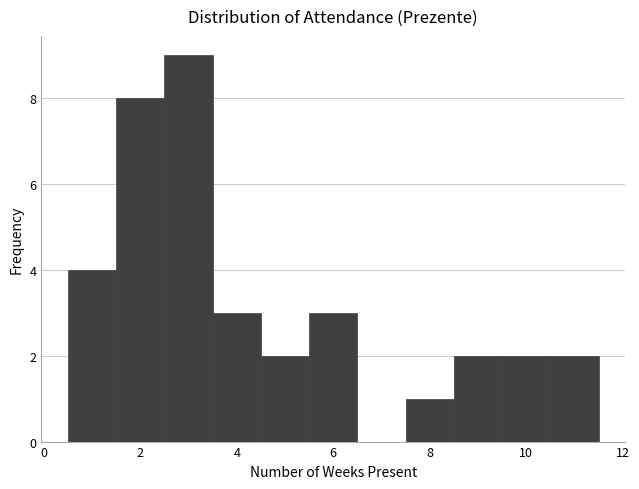

Reading left to right, list every bar in this chart as the range it spans on the x-axis followed by its height. Neither the bar edges nor the heights are printed on the chart, so give them approximately, as read against the axes.

0.5 to 1.5: 4
1.5 to 2.5: 8
2.5 to 3.5: 9
3.5 to 4.5: 3
4.5 to 5.5: 2
5.5 to 6.5: 3
6.5 to 7.5: 0
7.5 to 8.5: 1
8.5 to 9.5: 2
9.5 to 10.5: 2
10.5 to 11.5: 2